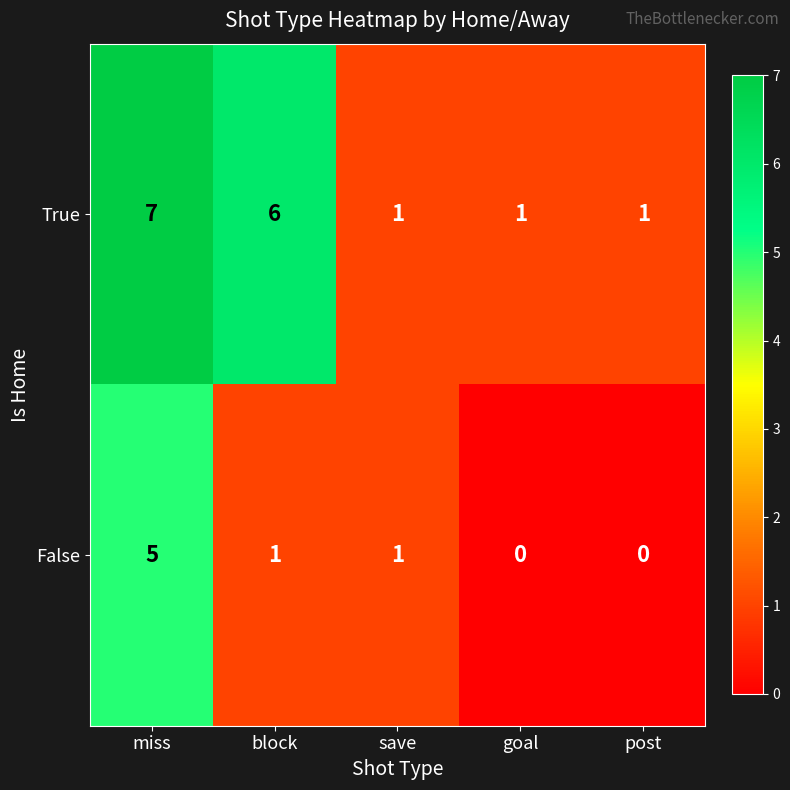

Reading right to left, what are all the values shown in this chart?

True: 1	1	1	6	7
False: 0	0	1	1	5